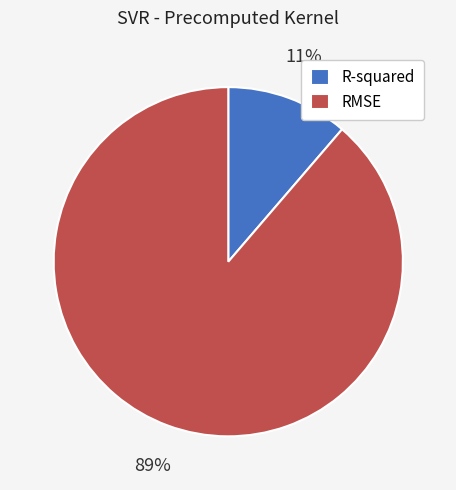

Which slice represents more than half of the pie?

RMSE